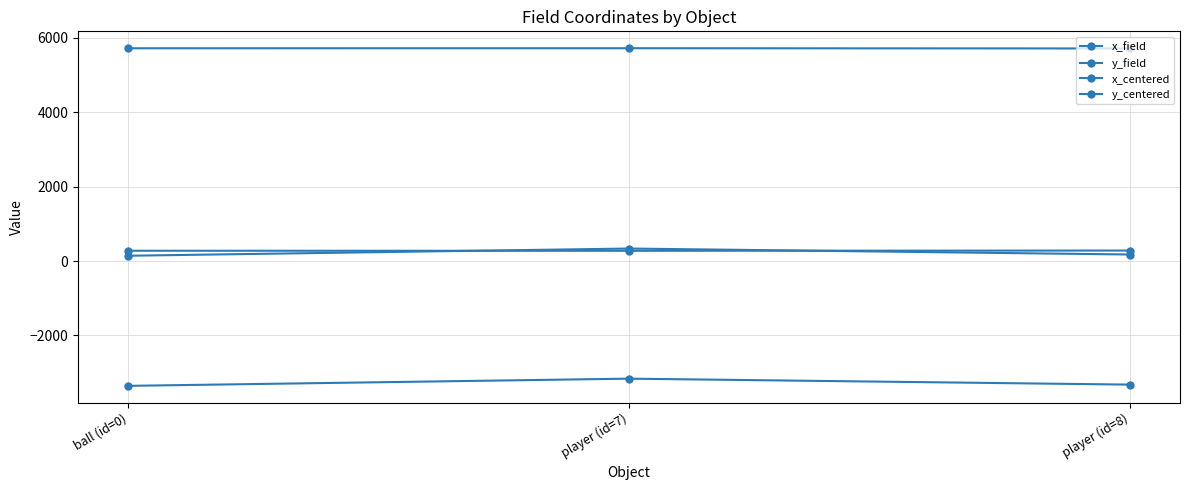

Count the number of categories in the chart.

3